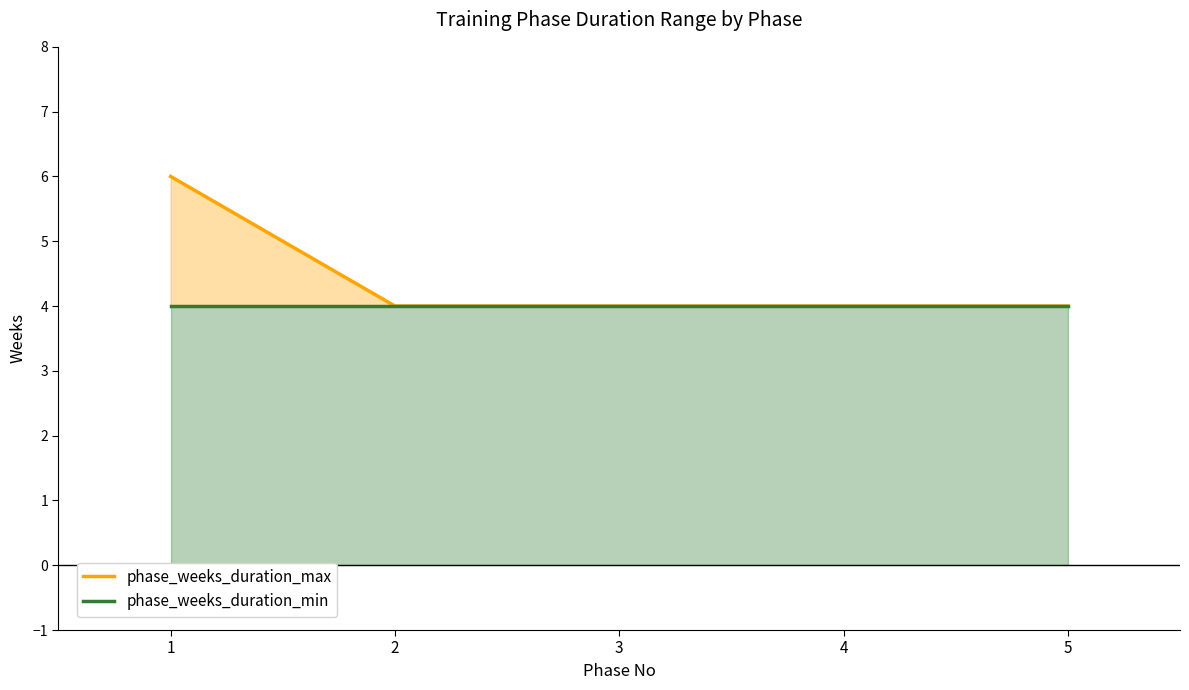

At which category is the sum across all series the highest?

1